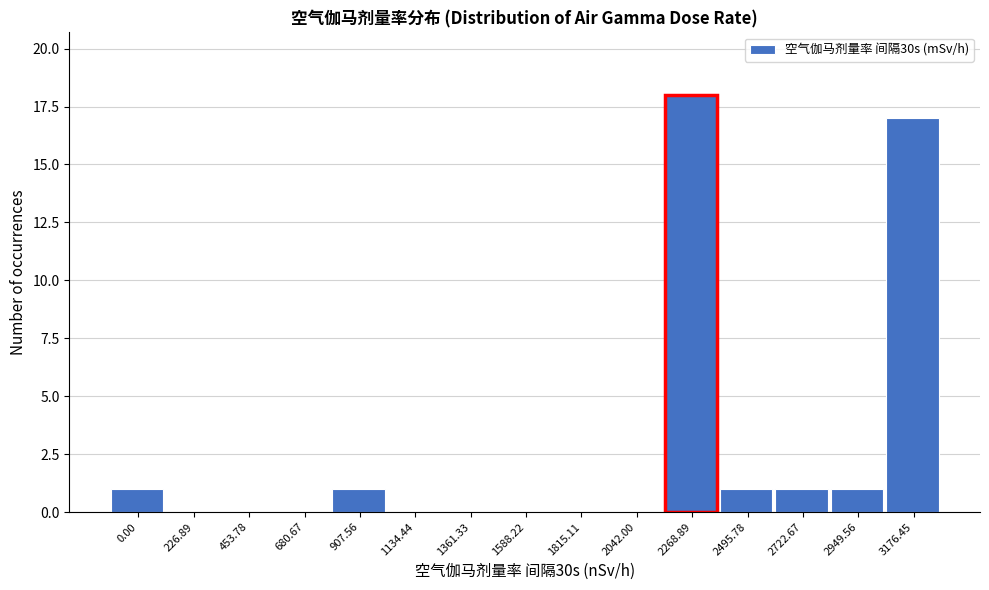

Reading left to right, list all the values displayed in this chart.

0.00=1	226.89=0	453.78=0	680.67=0	907.56=1	1134.44=0	1361.33=0	1588.22=0	1815.11=0	2042.00=0	2268.89=18	2495.78=1	2722.67=1	2949.56=1	3176.45=17